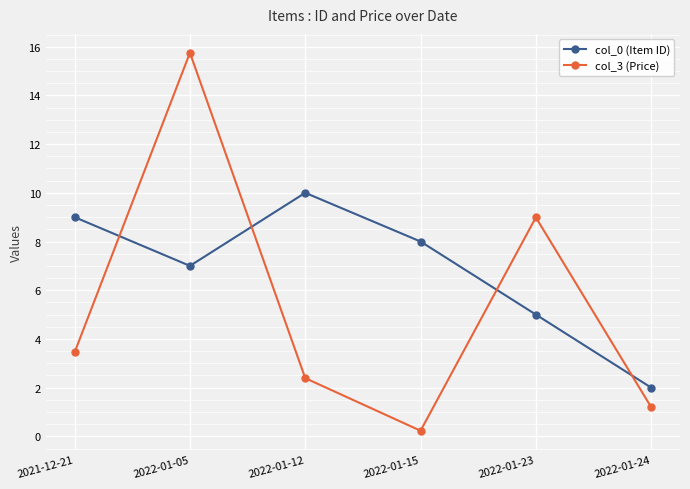

What is the label of the 1st point from the right?

2022-01-24